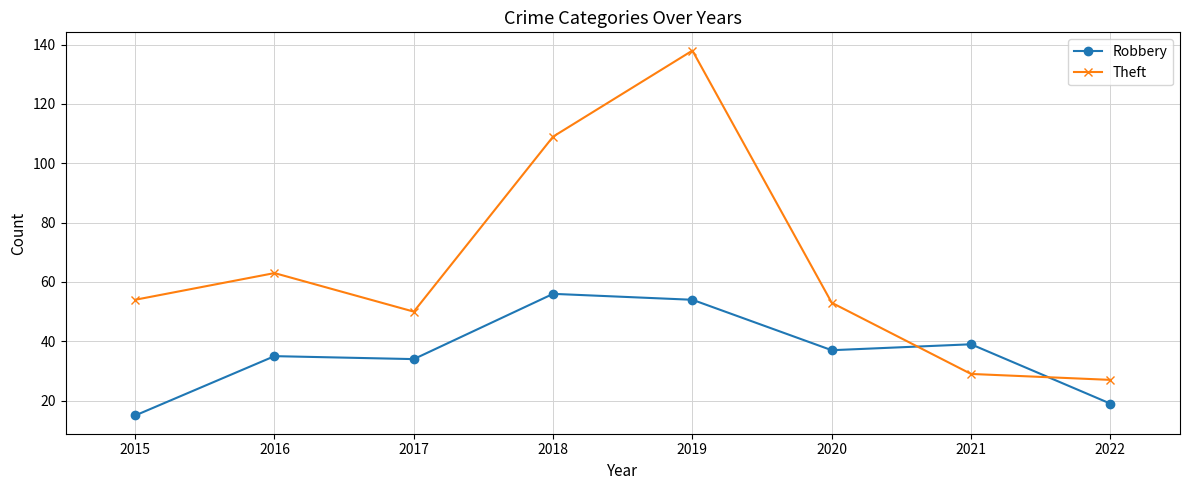

Rank the series by their maximum value, from lowest to highest.

Robbery, Theft